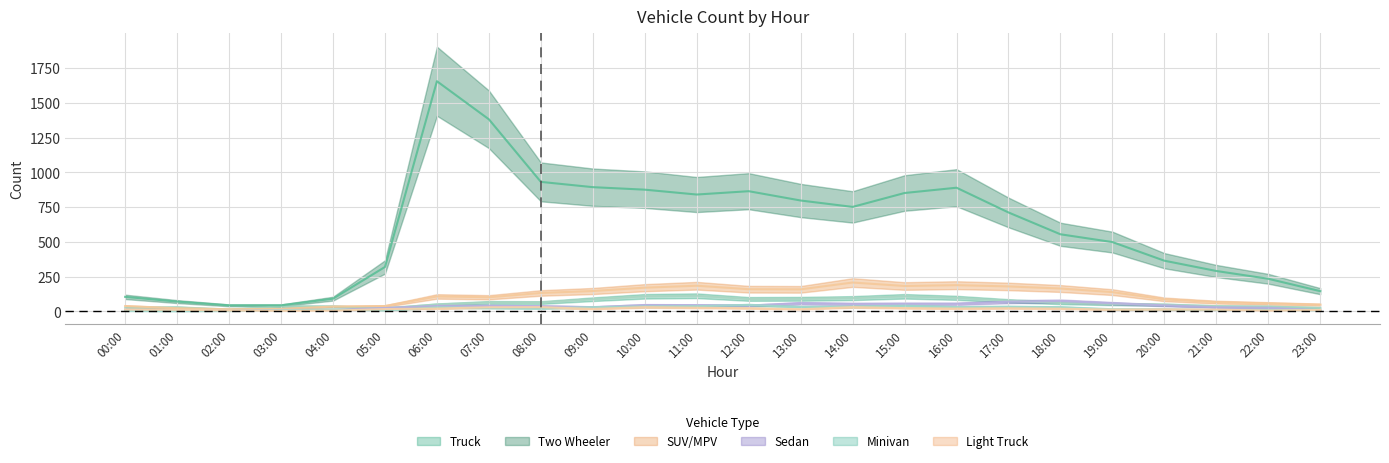

Is this an area chart (filled region under the line)?

No